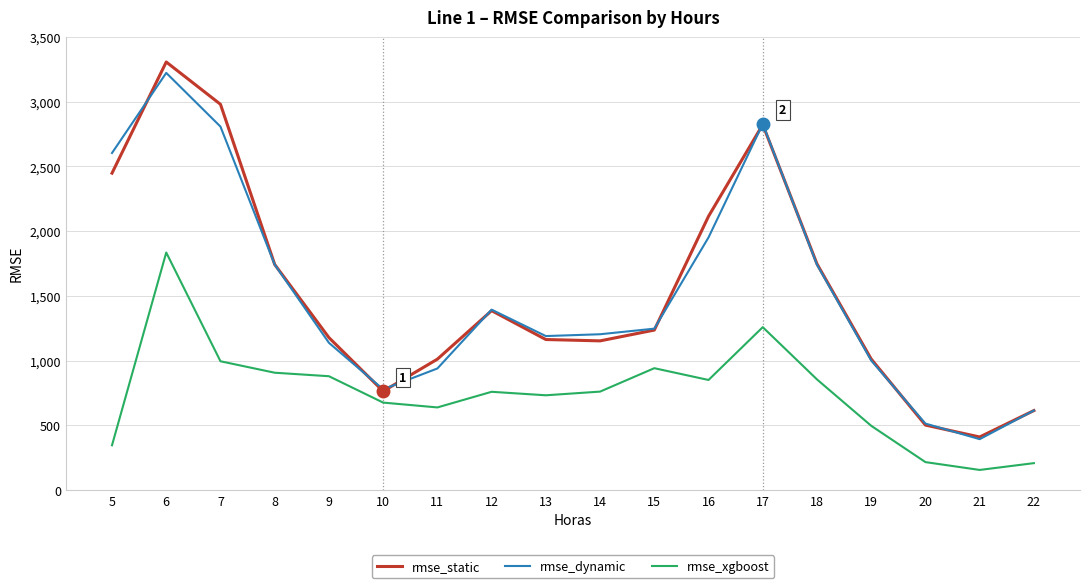

What is the difference between the highest and lowest values at 21?

254.7